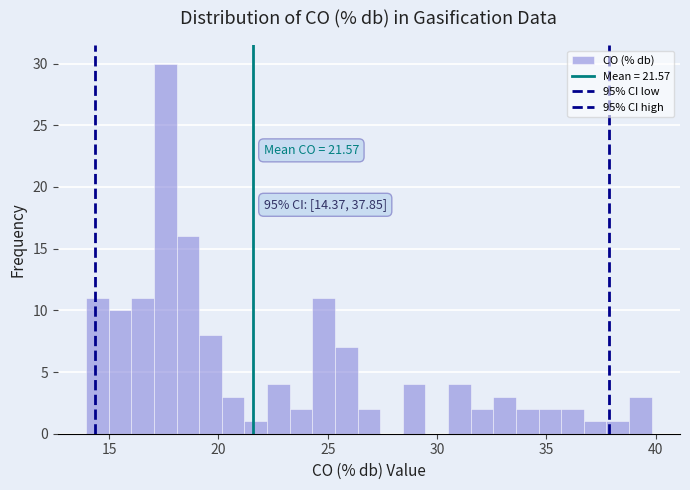

Around what value on the x-axis is the tallest bar? Give the approximate position of its centre, as read against the axis.

17.5